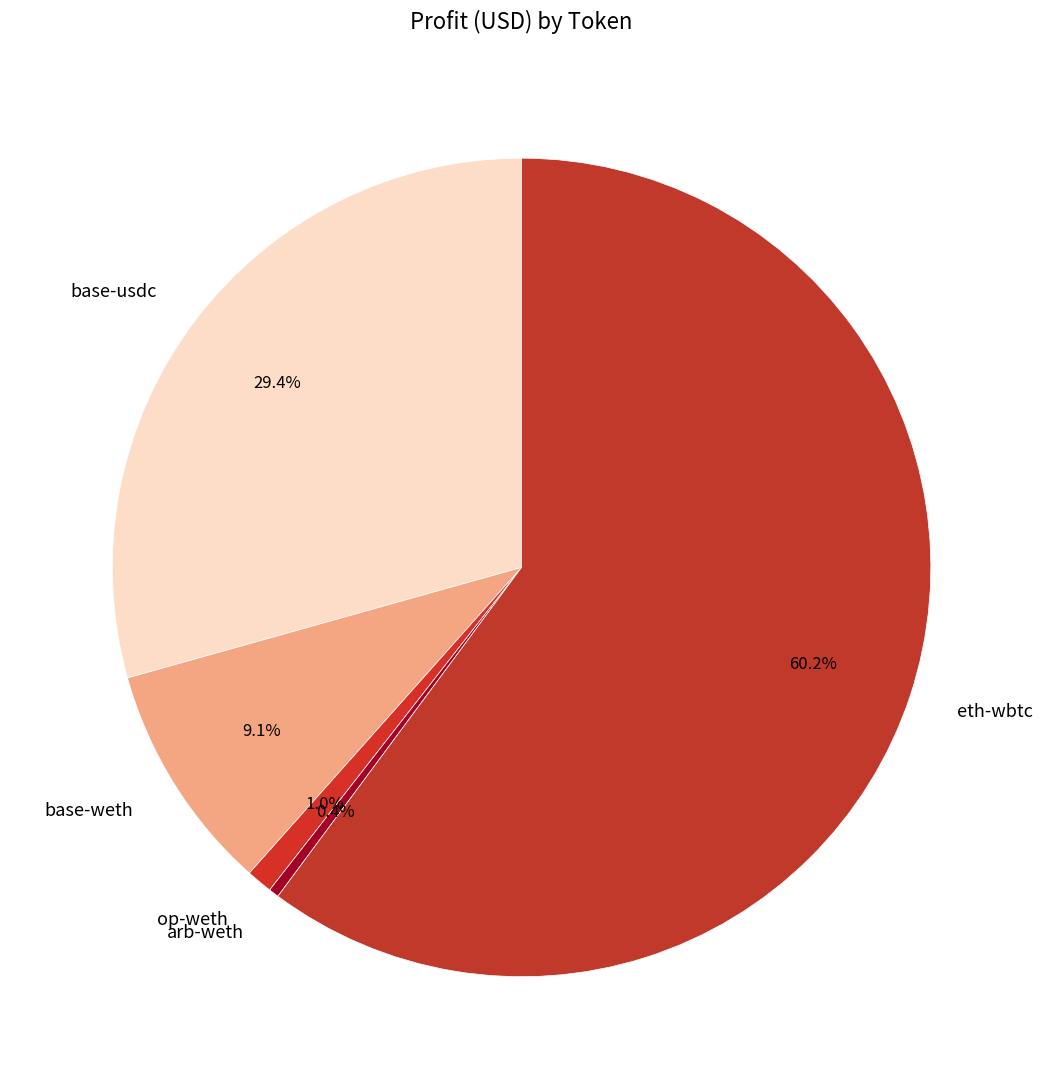

What is the largest slice in the pie chart?

eth-wbtc